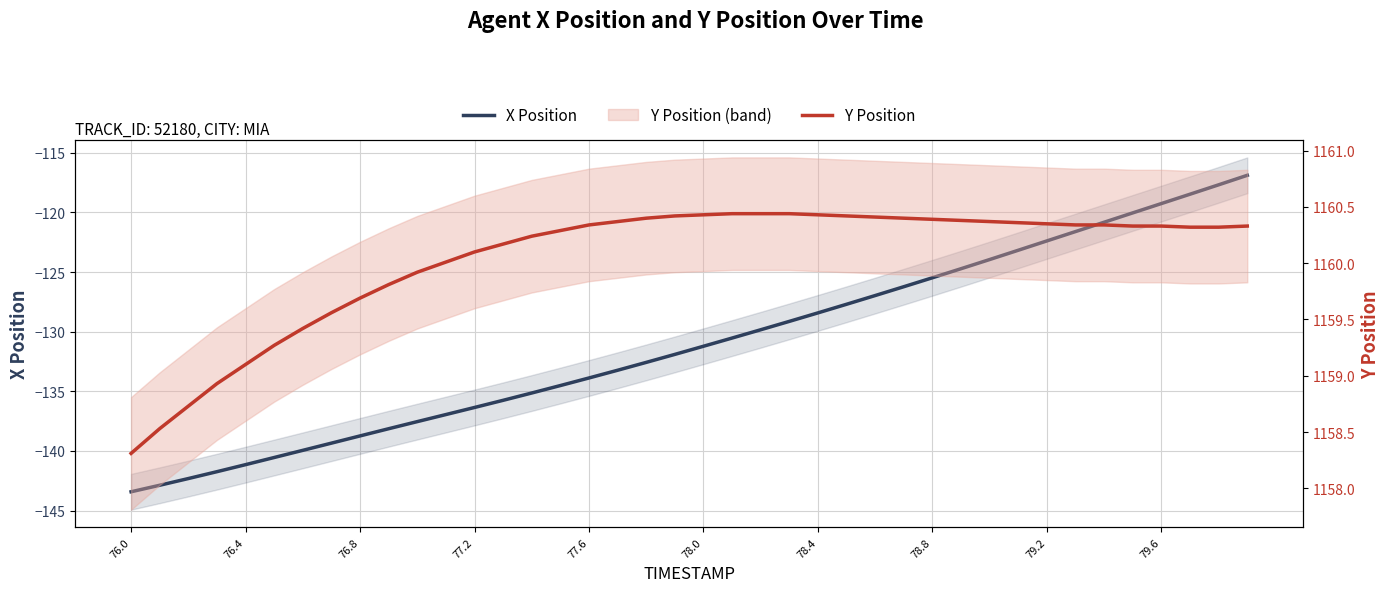

What is the difference between the maximum and minimum values in the Y Position series?

2.1